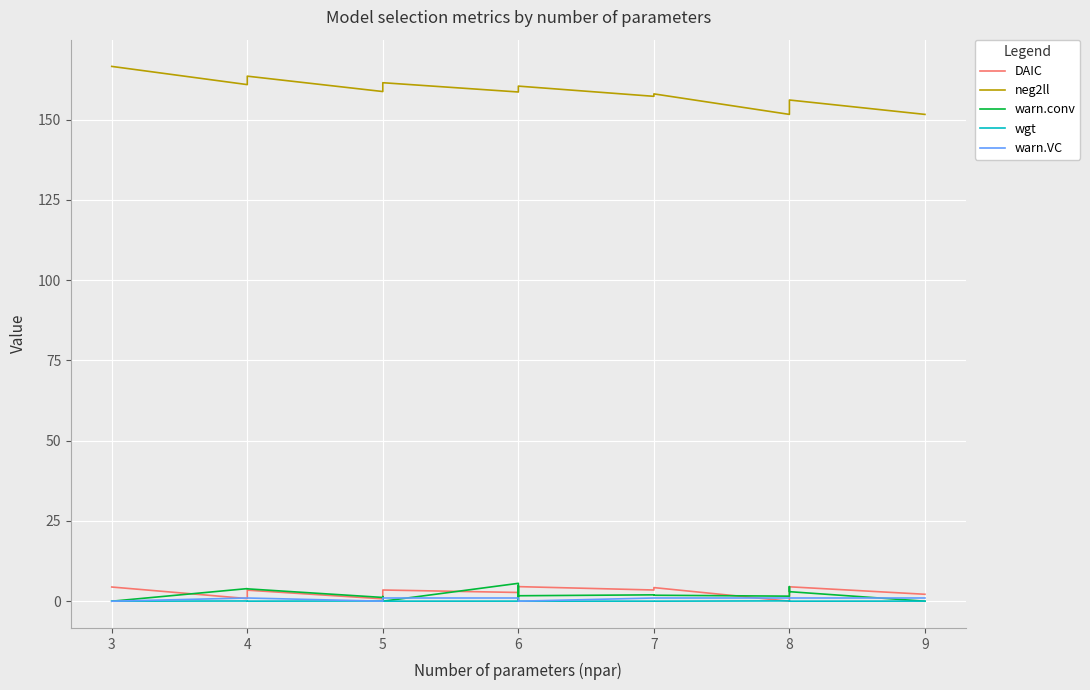

What is the difference between the second highest and minimum values in the neg2ll series?

11.9